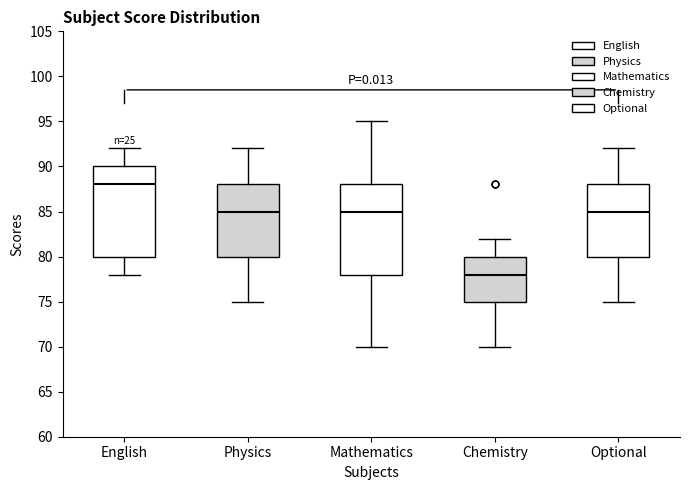

Where is the upper edge of the box for Optional on the y-axis? The values are not printed on the chart, so give them approximately, as read against the axis.

88